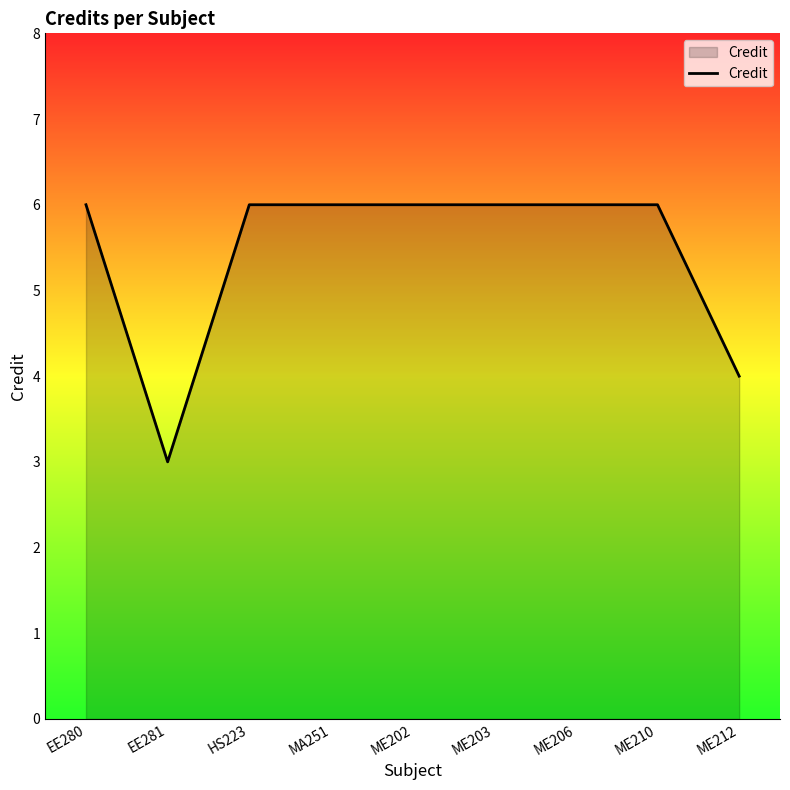

Does the chart display data point markers on the line(s)?

No